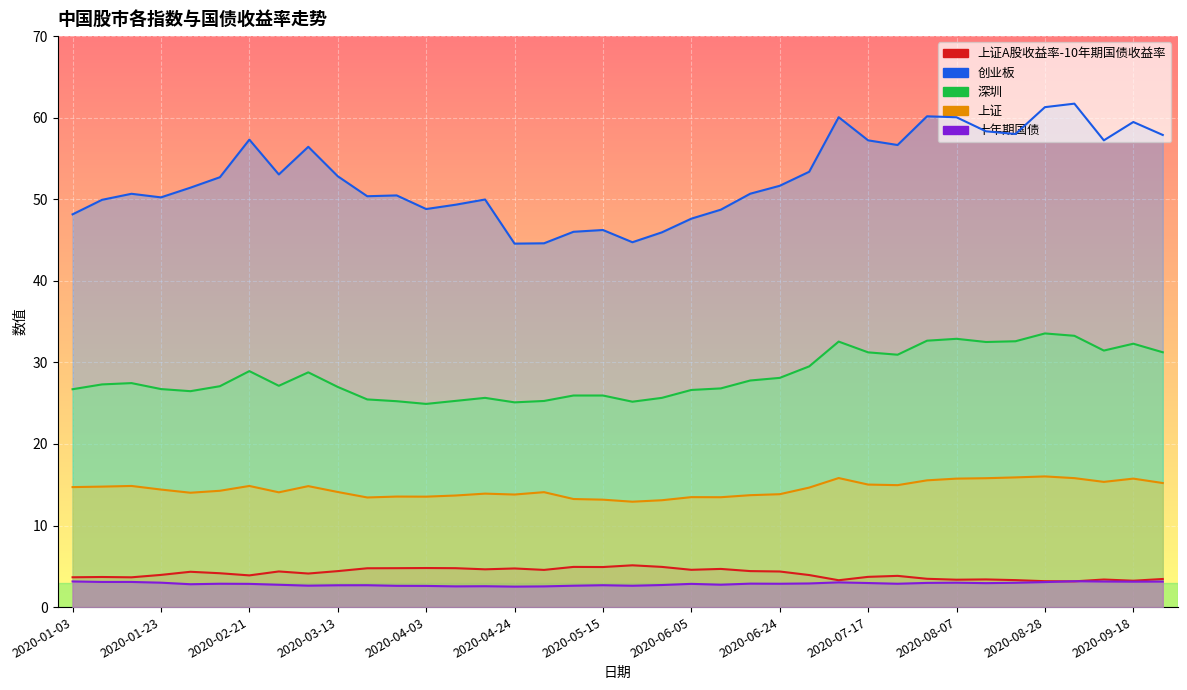

Between 2020-01-03 and 2020-02-21, which is larger?

2020-02-21